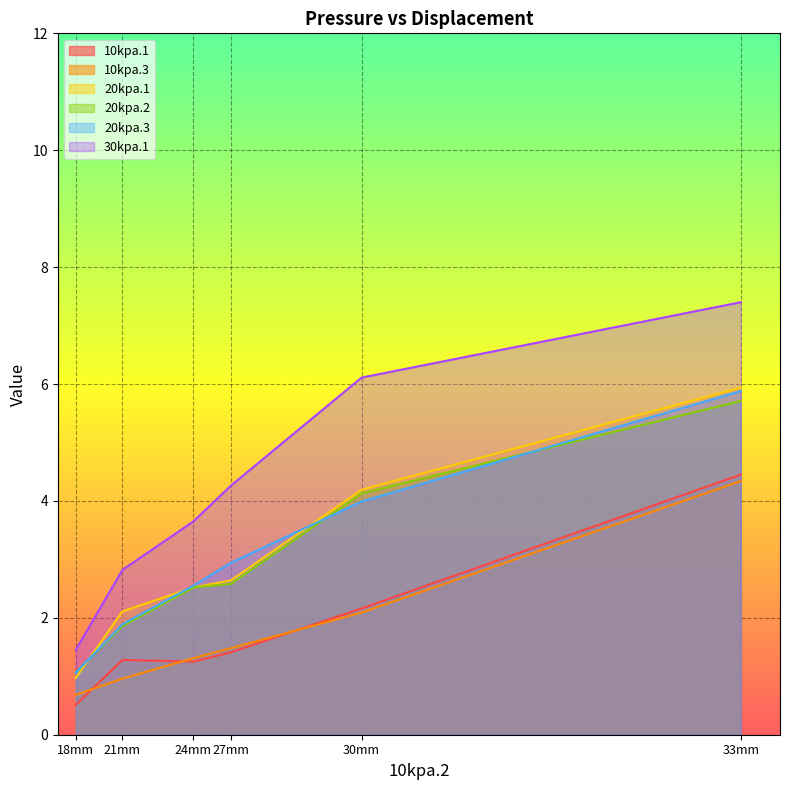

What is the total value across all series at 18mm?

5.7